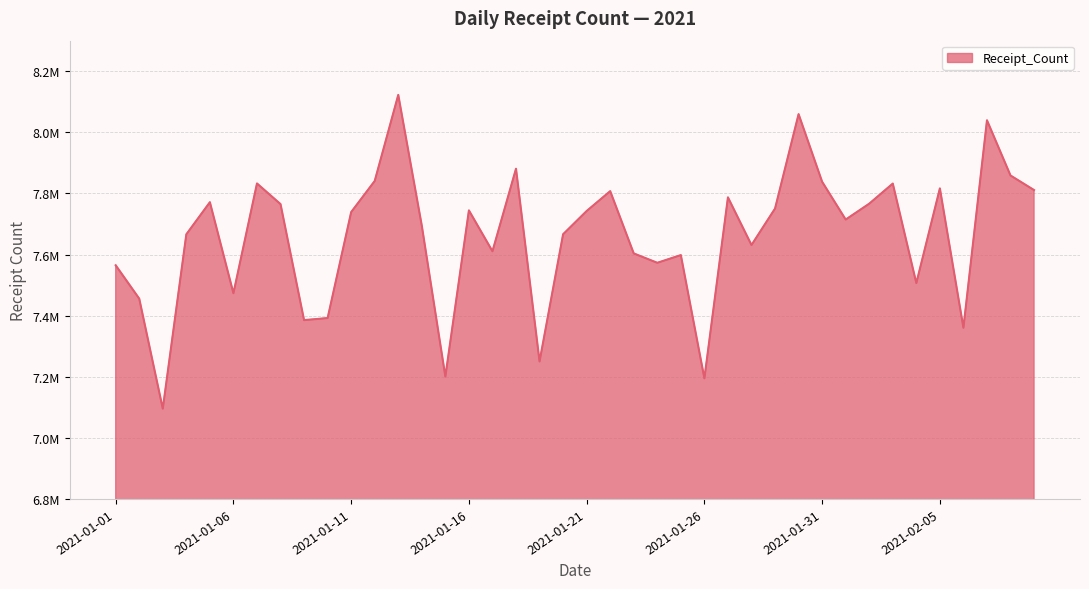

What is the label of the 34th point from the left?

2021-02-03